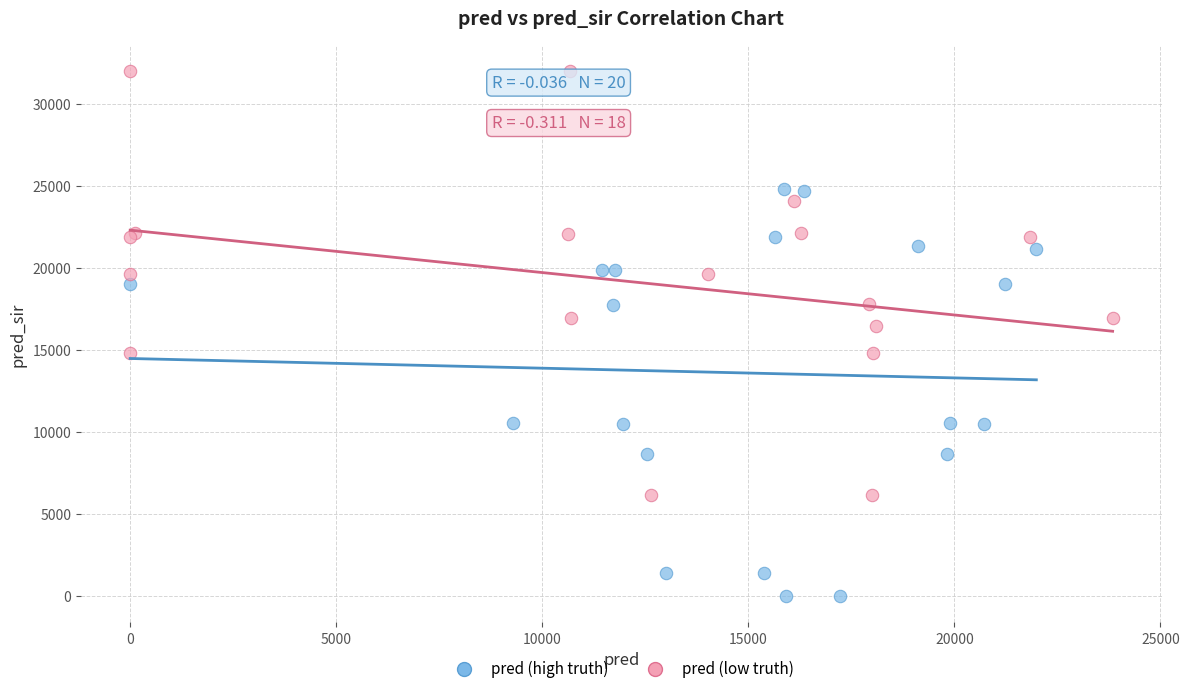

Which series reaches the maximum Y coordinate?

pred (low truth)